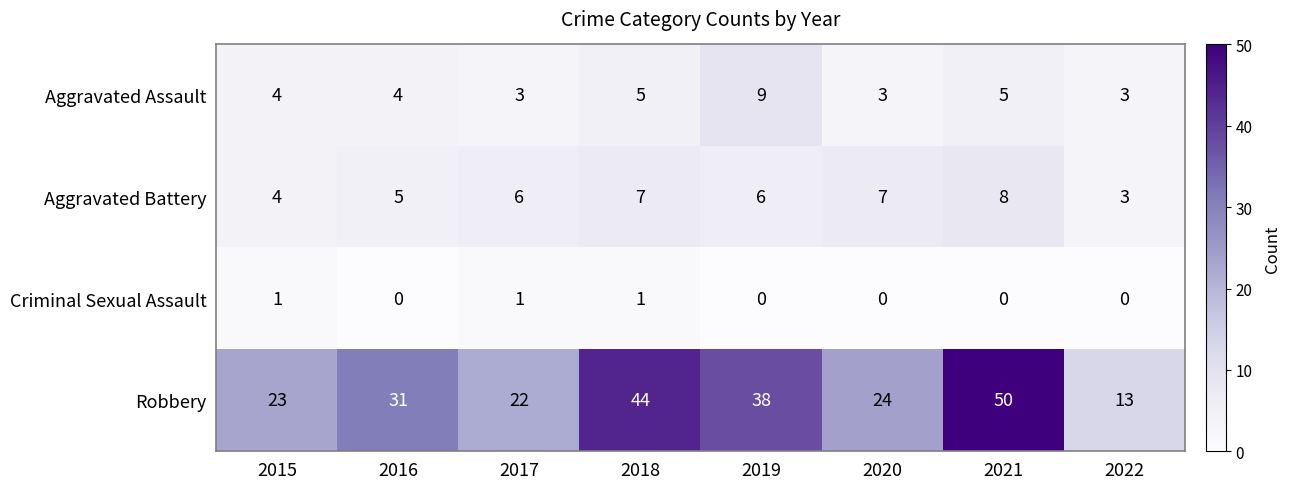

At which category does the chart reach its peak across all series?

2021